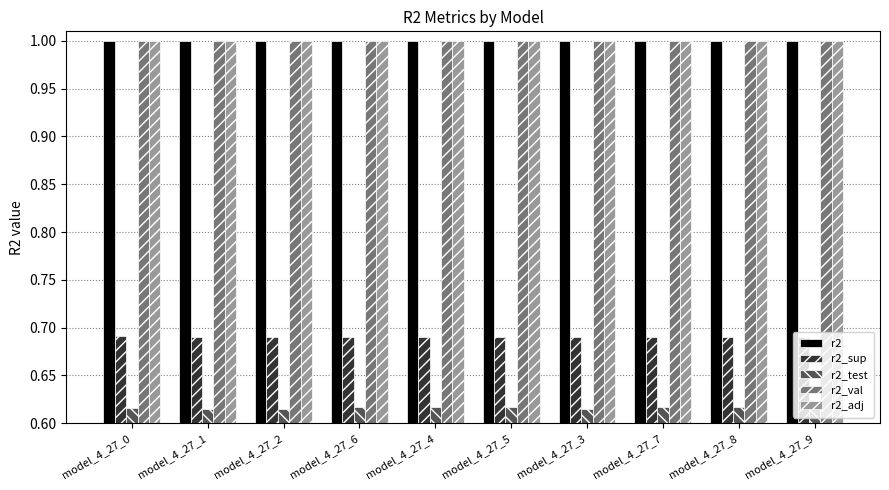

Does the chart contain stacked bars?

No